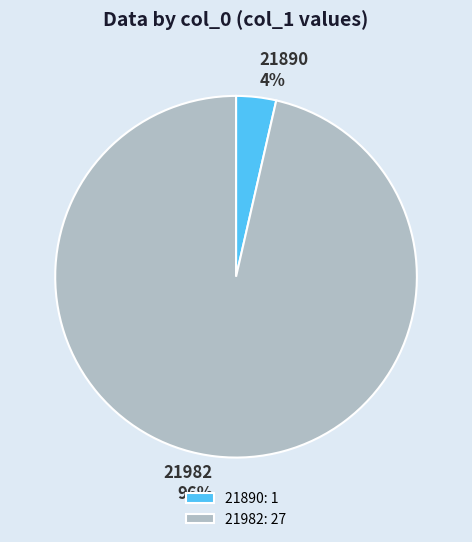

Is the sum of 21982 and 21890 greater than half?

Yes